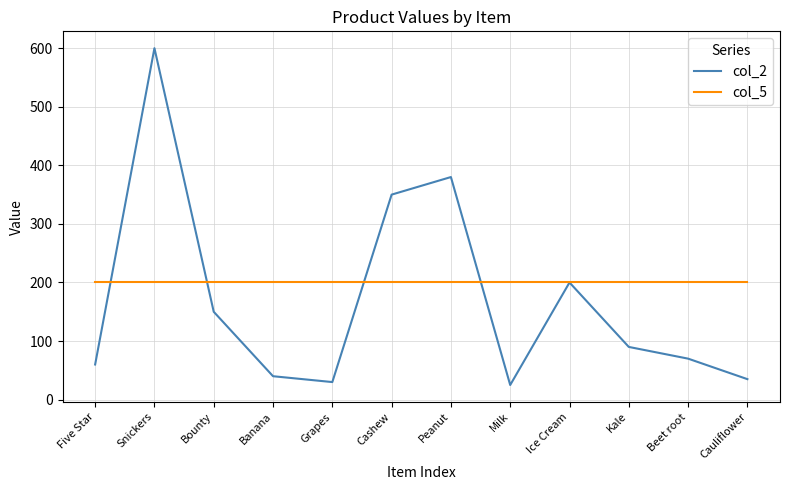

The value of col_2 at Cauliflower is 35. True or false?

True